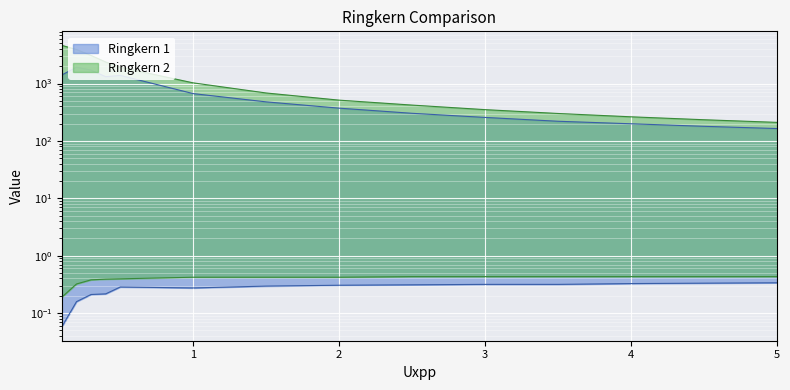

Does the chart display data point markers on the line(s)?

No